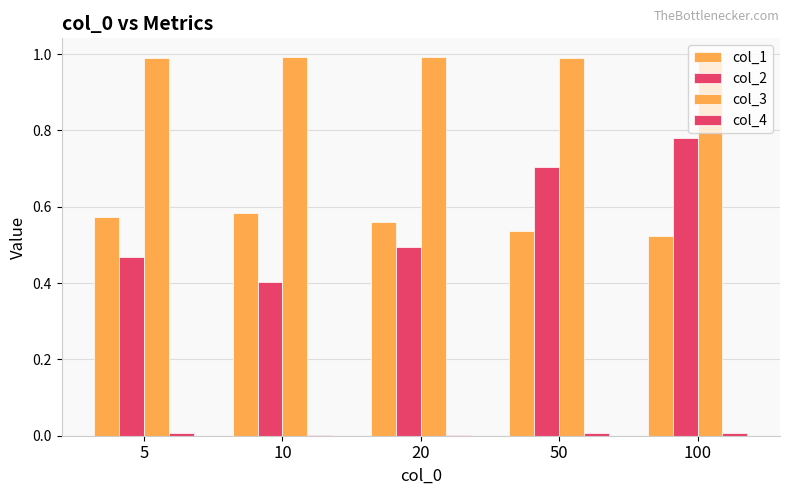

List the labels in order of col_3 value, largest first.

10, 20, 5, 50, 100